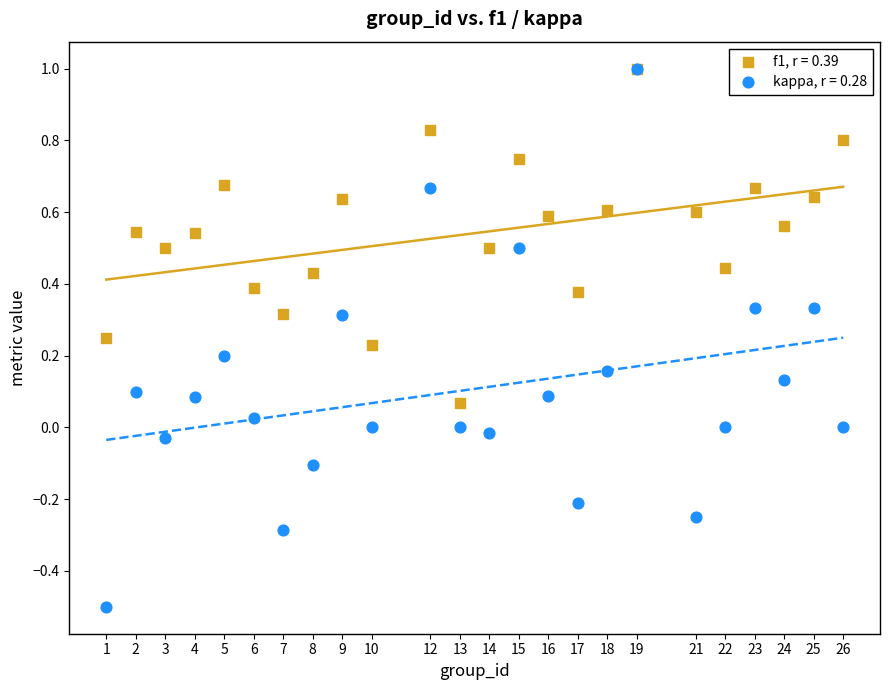

Which series reaches the minimum Y coordinate?

kappa, r = 0.28